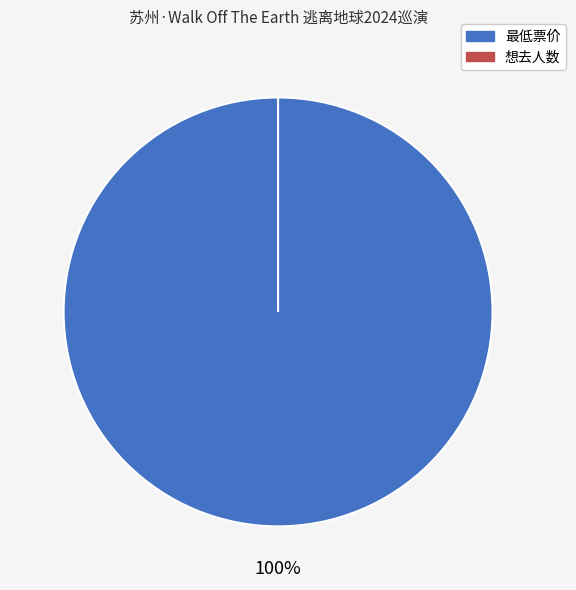

To the nearest percent, what is the difference between the 最低票价 and 想去人数 slice percentages?

100%